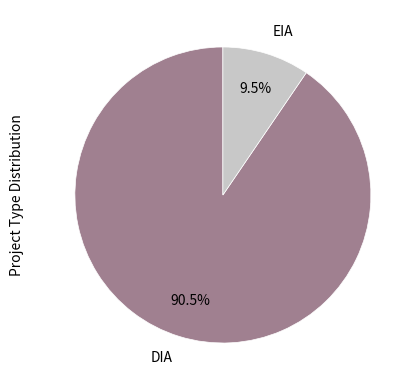

Is there any slice that represents more than half of the pie?

Yes